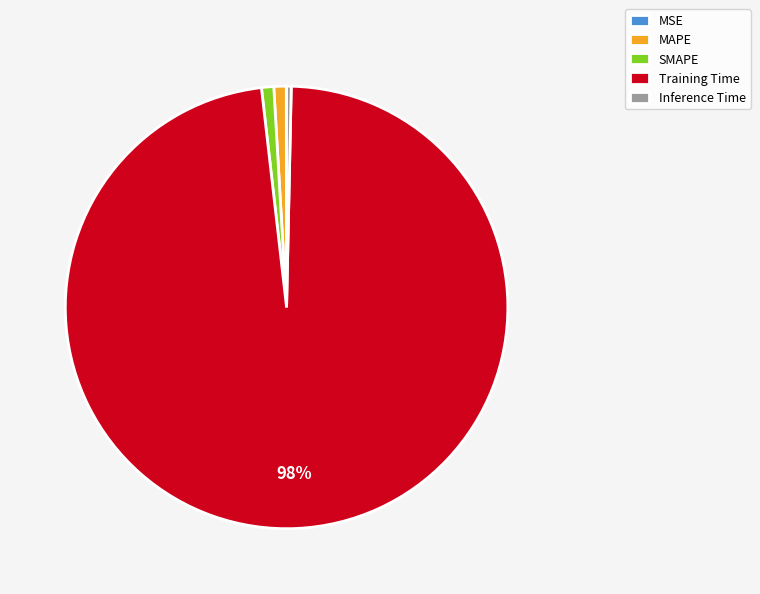

Between MAPE and Inference Time, which is larger?

MAPE